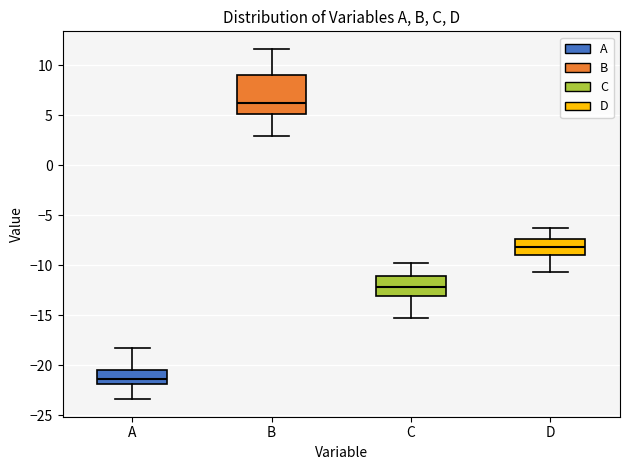

Which box's median line is the highest?

B